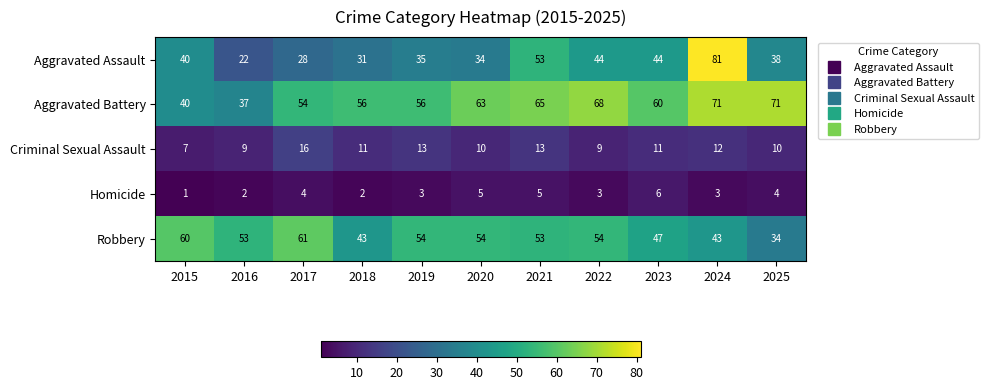

At which label is Aggravated Assault closest to 51?

2021